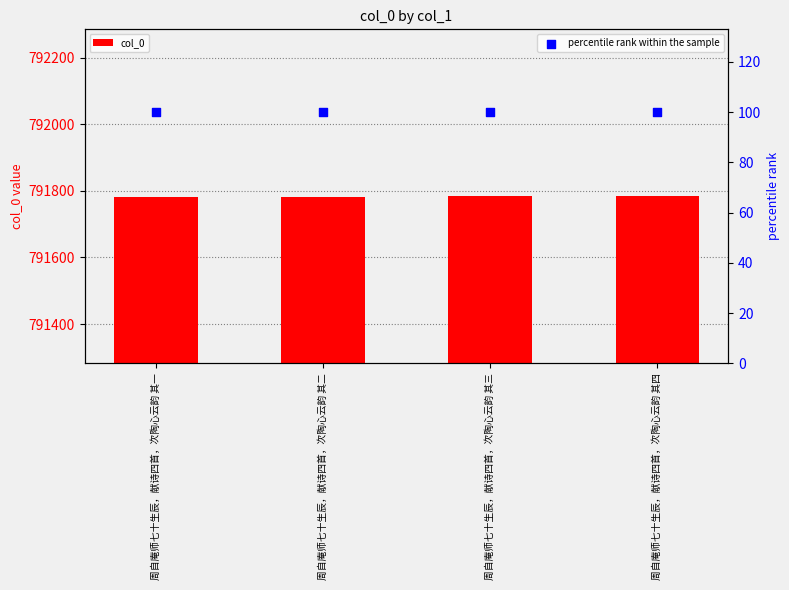

Is the value of col_0 at 周自庵师七十生辰，献诗四首，次陶心云韵 其二 greater than the value of percentile rank within the sample at 周自庵师七十生辰，献诗四首，次陶心云韵 其二?

Yes